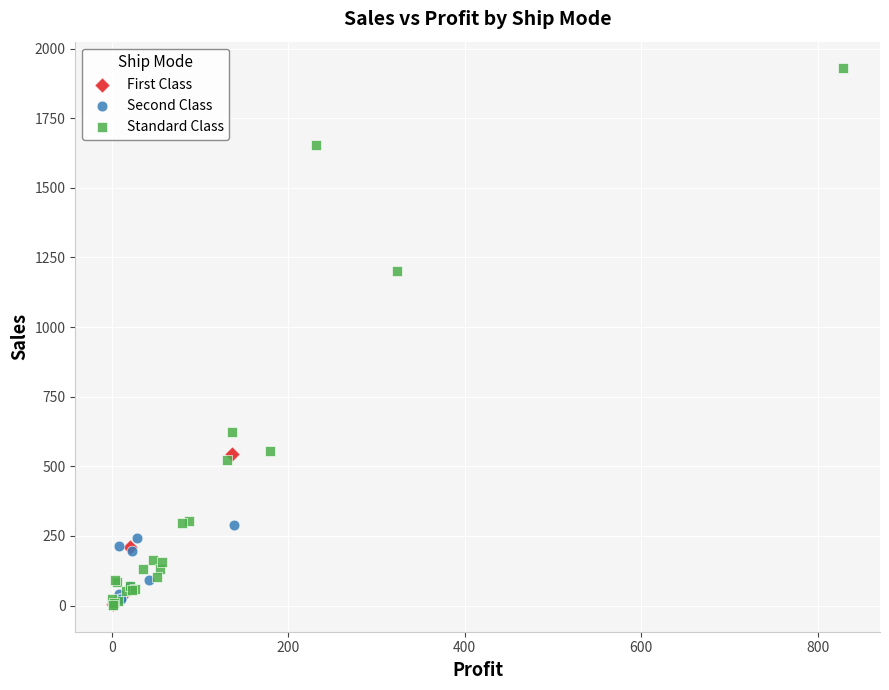

Which series has the widest spread of Y values?

Standard Class